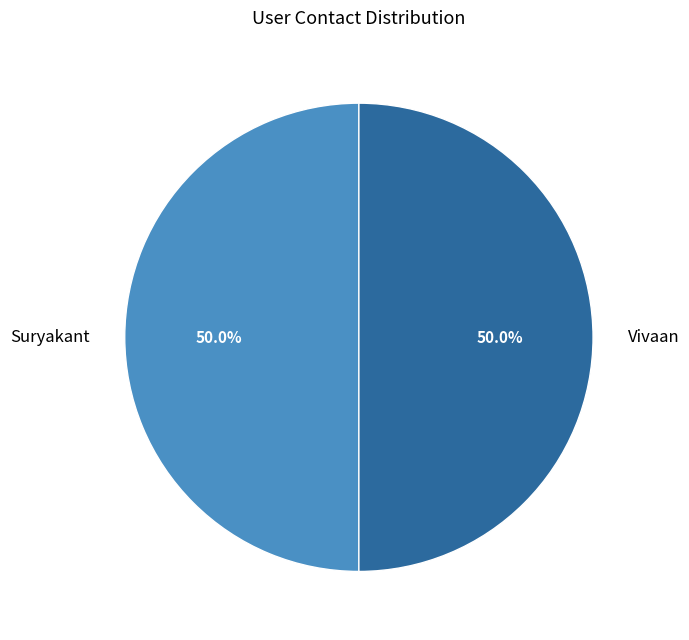

Approximately how many times larger is the value at Vivaan compared to Suryakant?

1.0